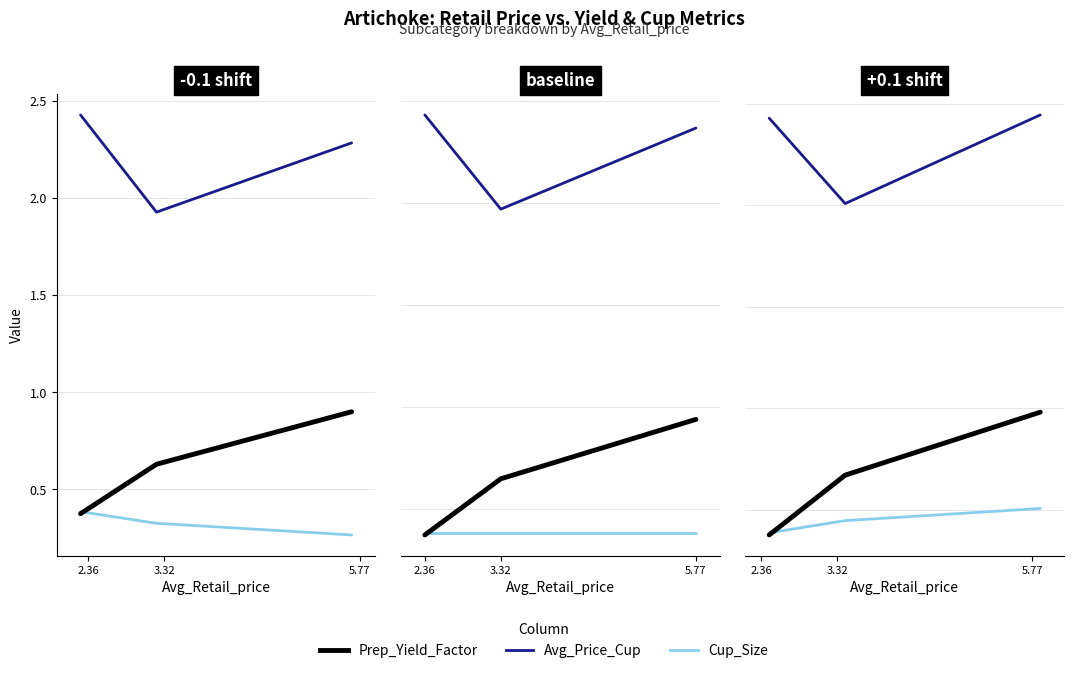

What is the spread (max minus min) of values at 5.77?

1.9